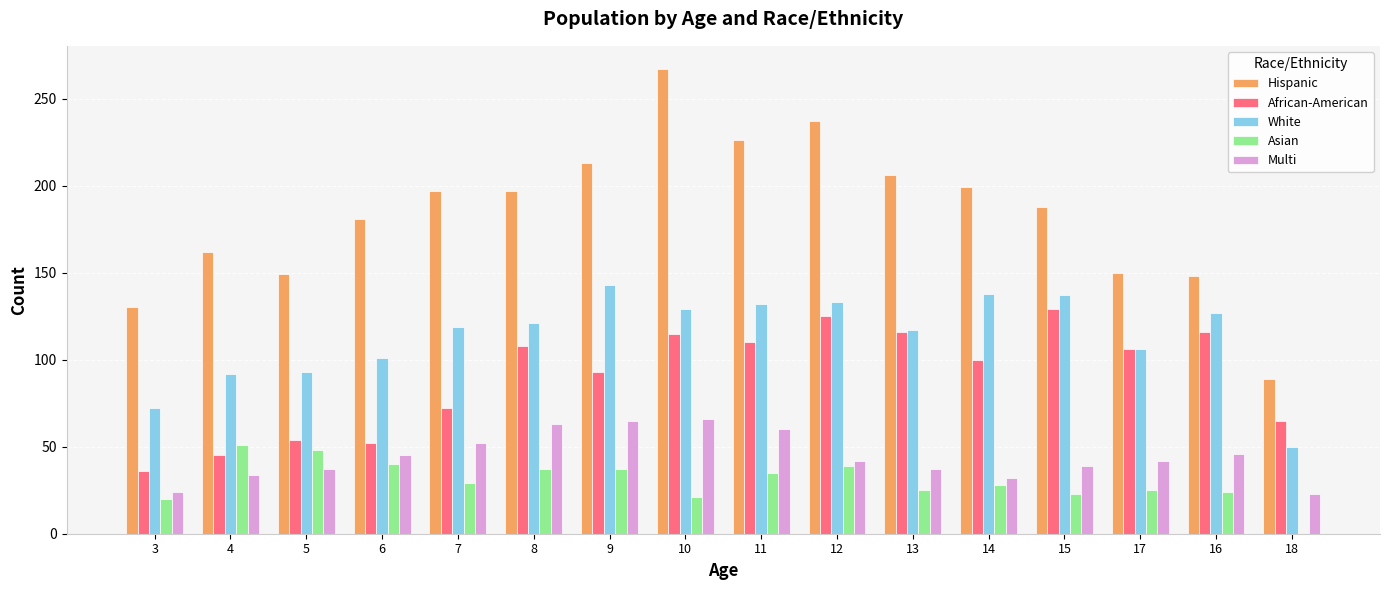

What is the sum of the African-American values at 14 and 11?

210